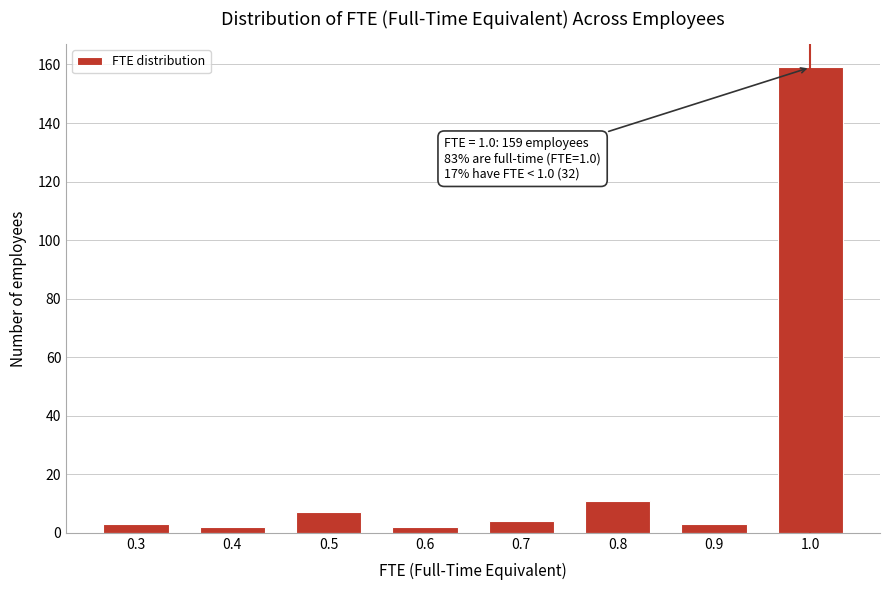

Which range on the x-axis has the tallest bar?

0.95 to 1.05